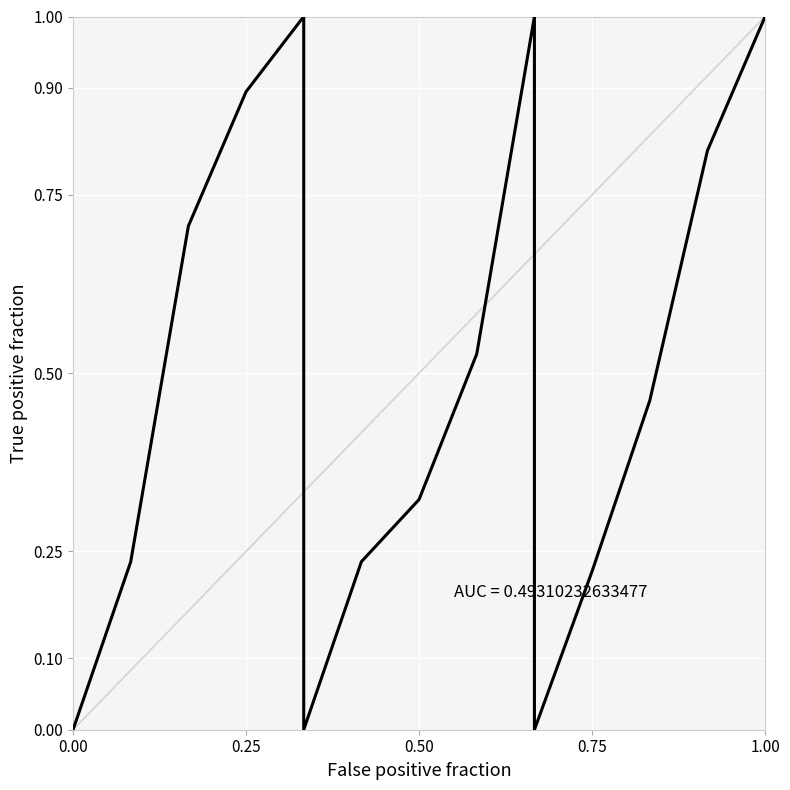

What is the change in value from 0.00 to 0.50?

+0.3